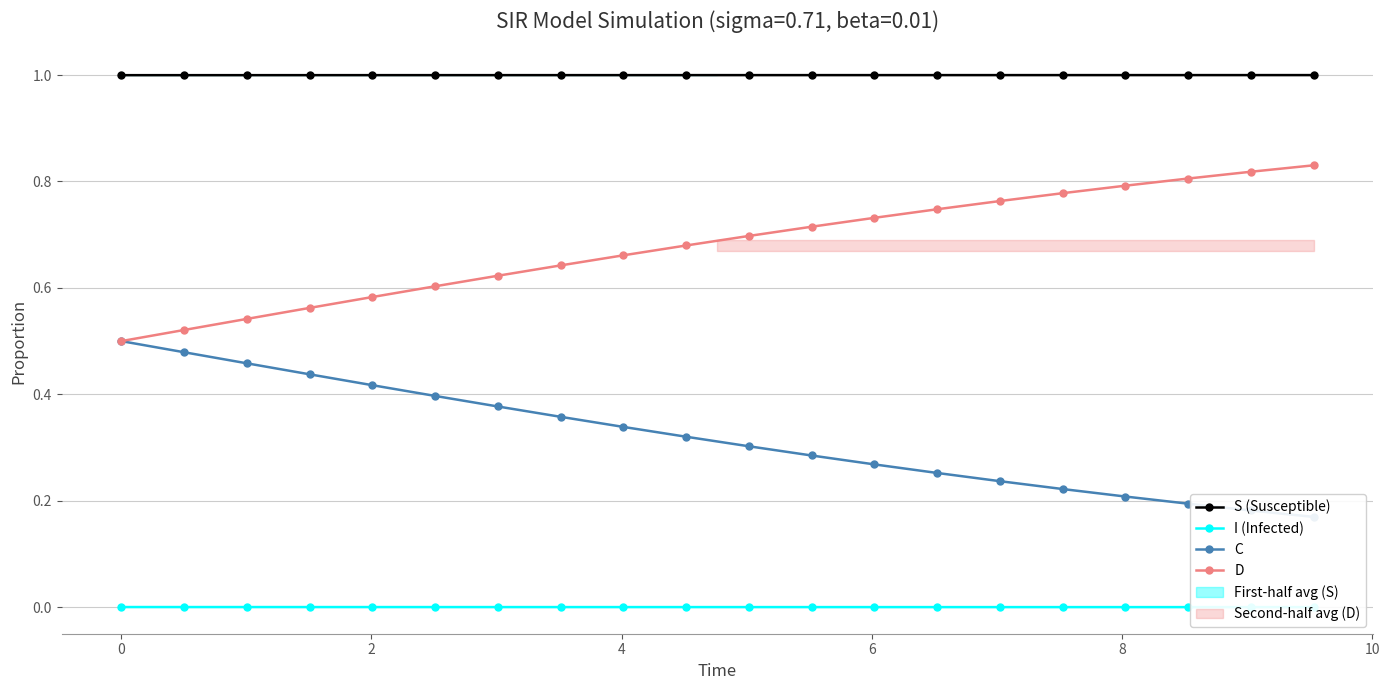

True or false: I (Infected) and C cross at least once.

False